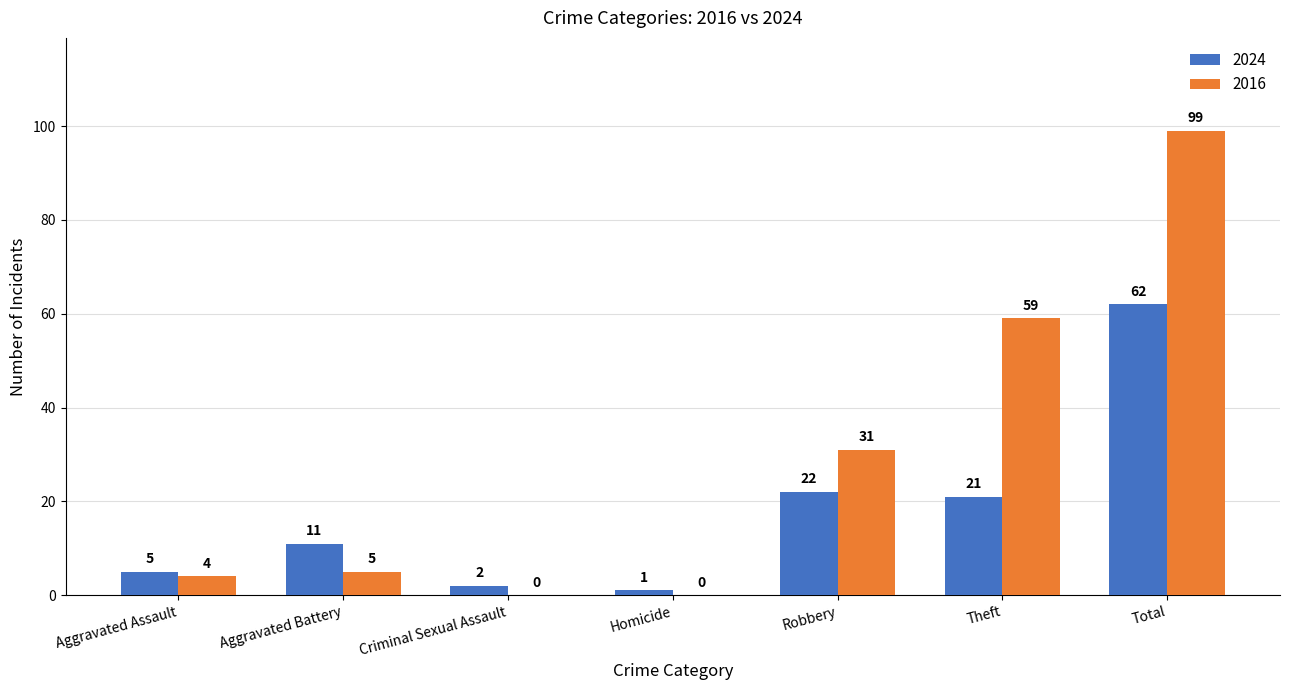

What is the sum of the 2024 values at Aggravated Assault and Homicide?

6